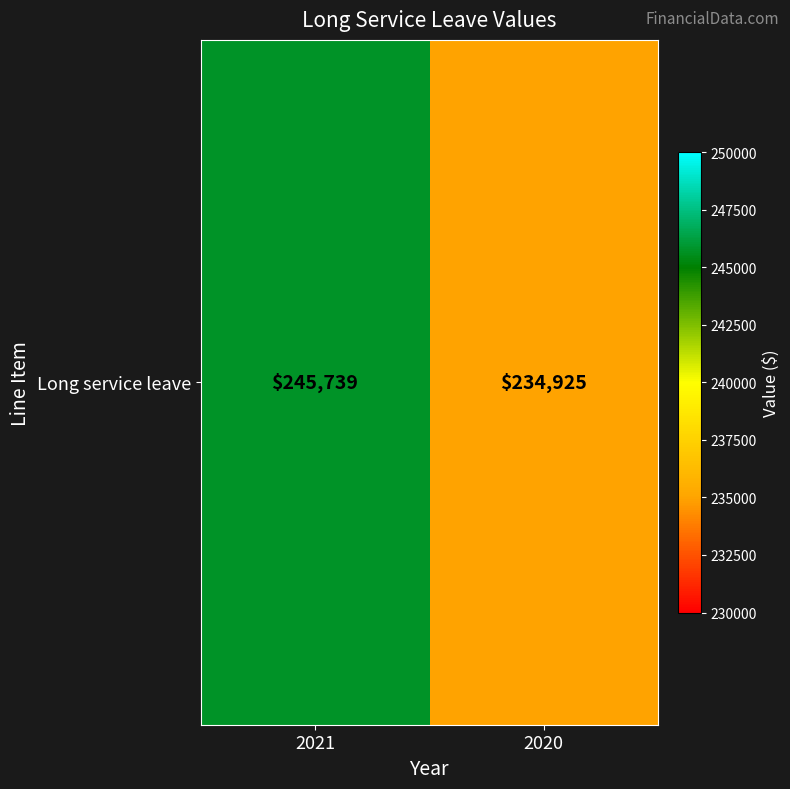

Reading left to right, transcribe all the data shown in this chart.

245739	234925